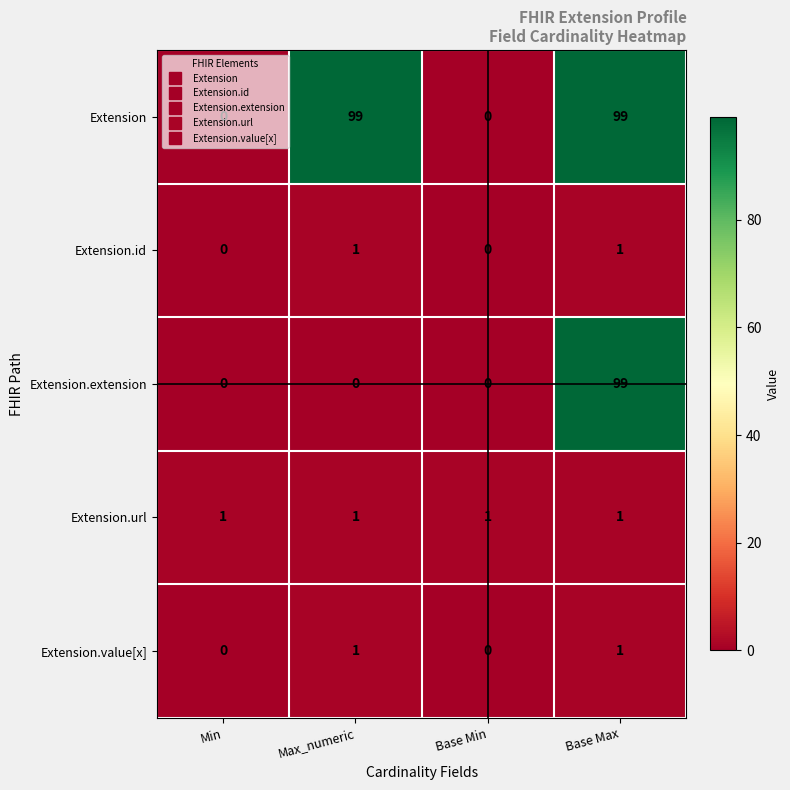

What is the maximum value shown in the chart?

99